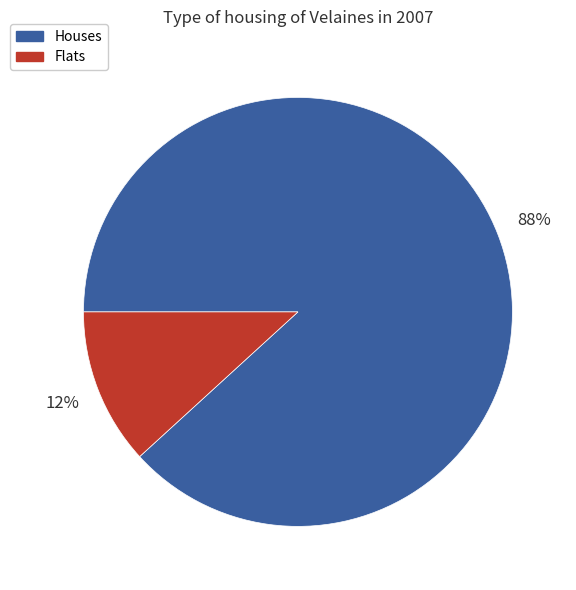

To the nearest percent, what is the average slice percentage?

50%